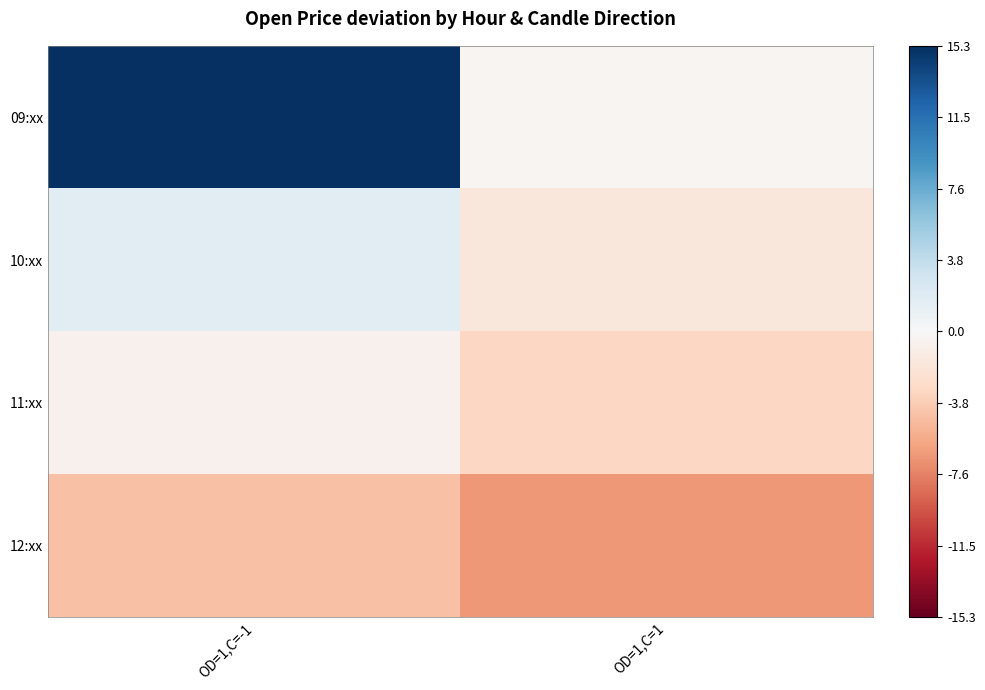

Reading left to right, extract all data points from this chart.

09:xx: OD=1,C=-1=15.3	OD=1,C=1=-0.3
10:xx: OD=1,C=-1=1.8	OD=1,C=1=-1.8
11:xx: OD=1,C=-1=-0.7	OD=1,C=1=-3.2
12:xx: OD=1,C=-1=-4.5	OD=1,C=1=-6.6